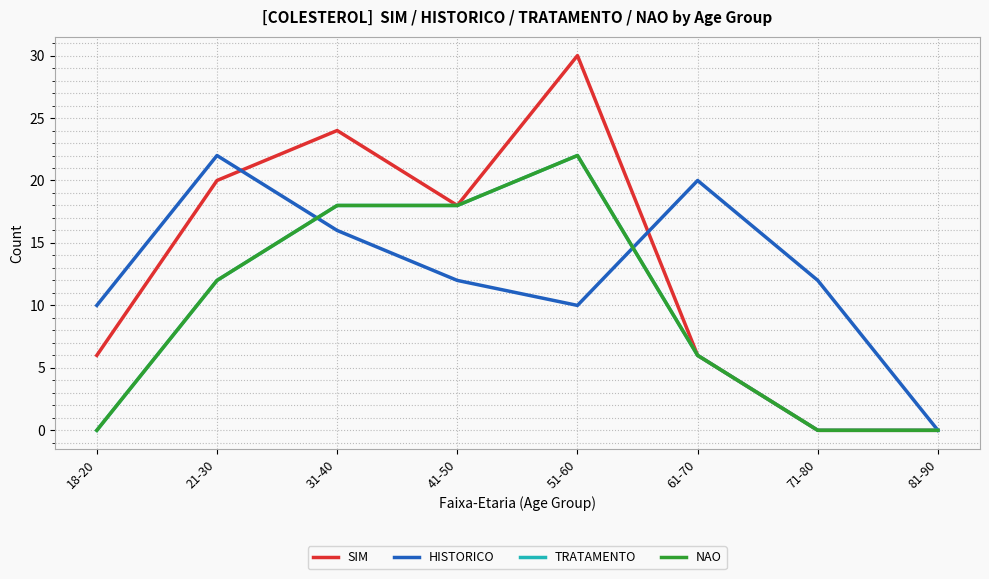

Which series has the largest range (max minus min)?

SIM